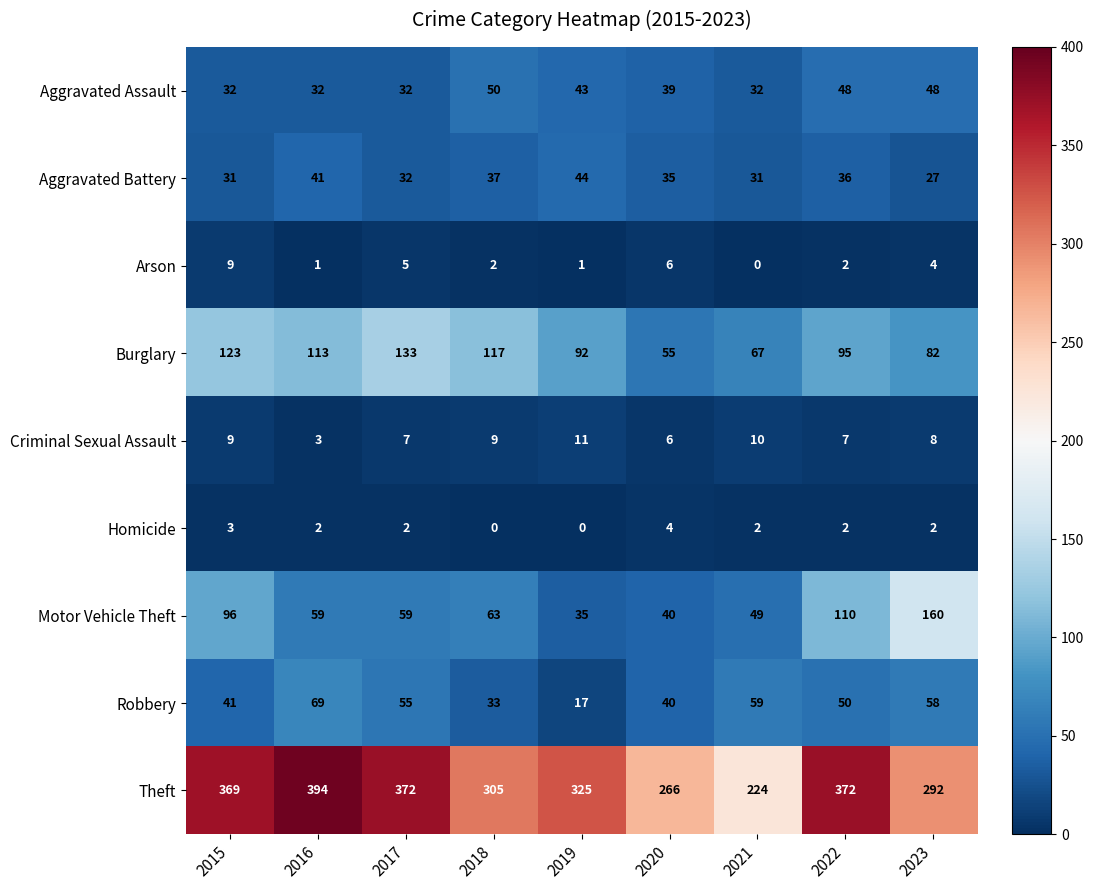

Which series has the widest spread of values?

Theft